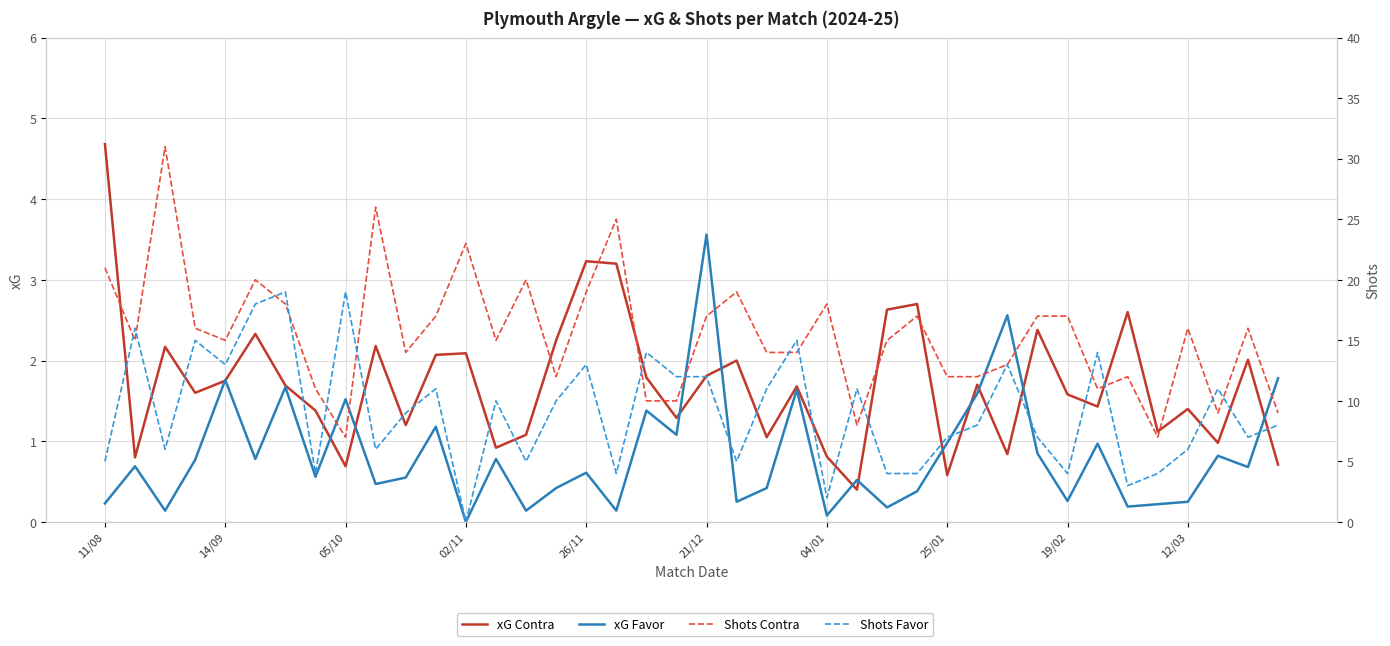

What is the sum of all xG Favor values?

33.0